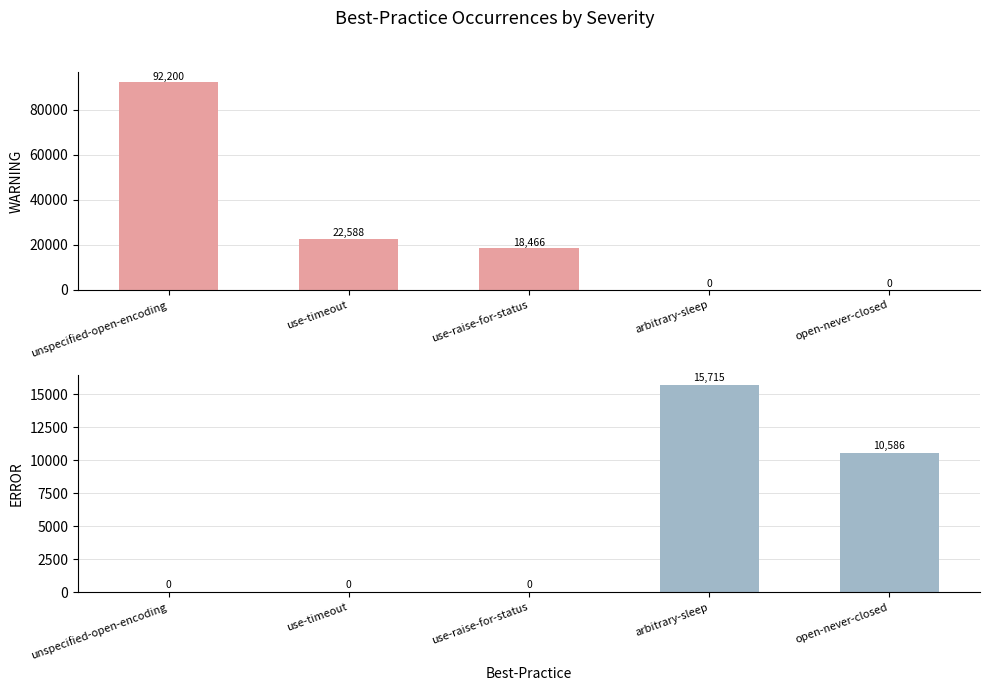

List the series in order of their peak value, lowest first.

ERROR, WARNING